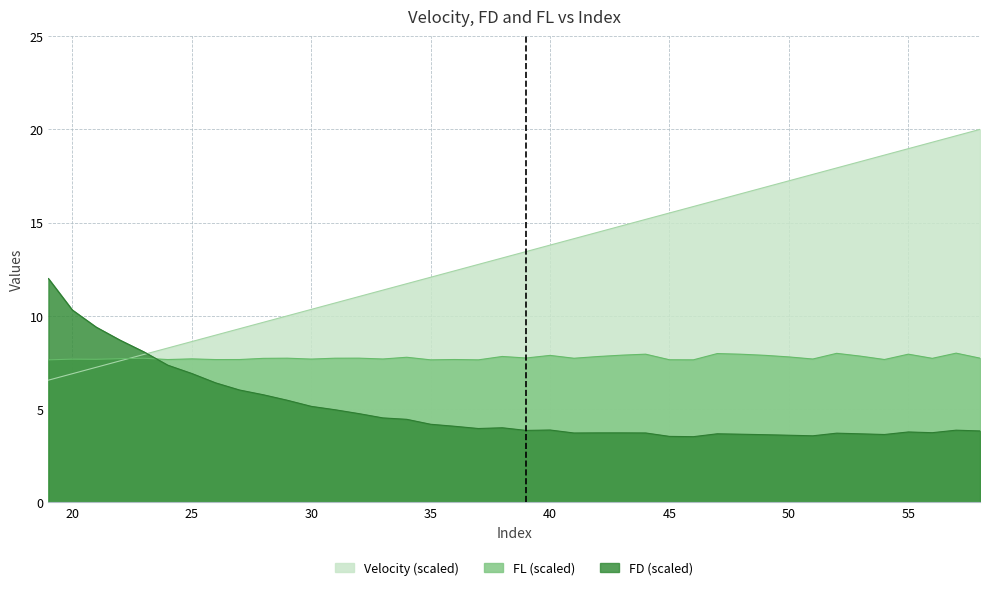

Which has a higher value, 27 or 32?

32